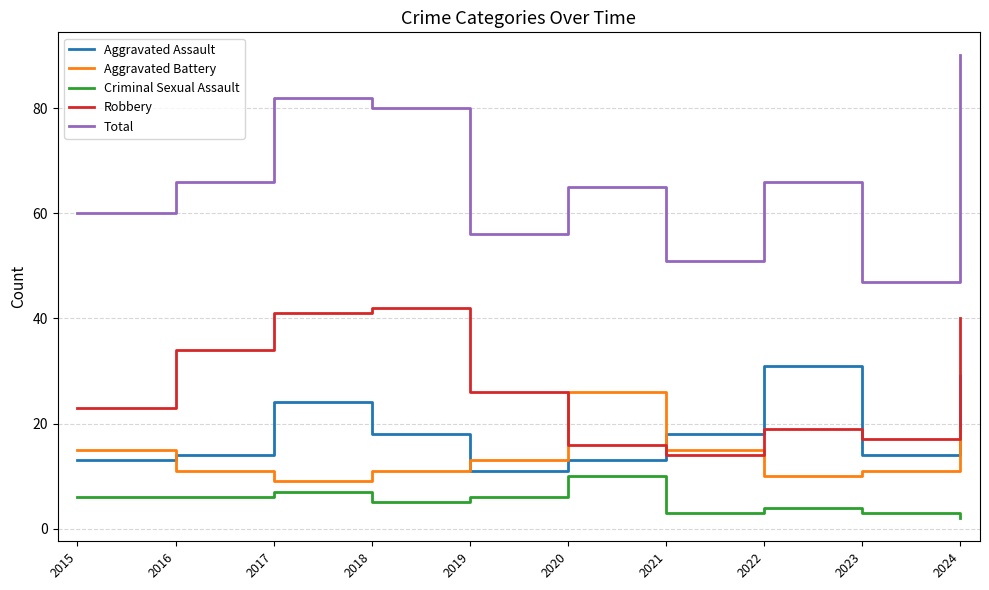

True or false: Aggravated Battery has more than 0 points higher than both neighbors.

True